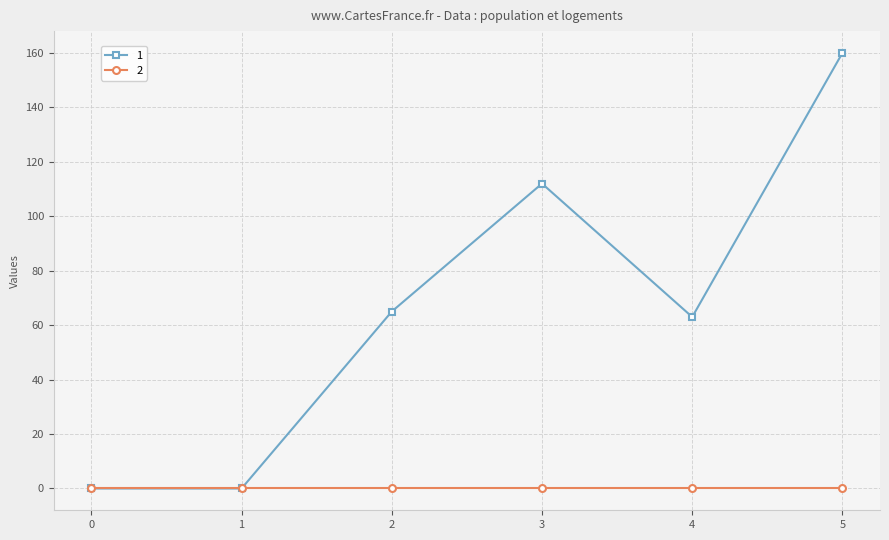

Count the number of data series in this chart.

2